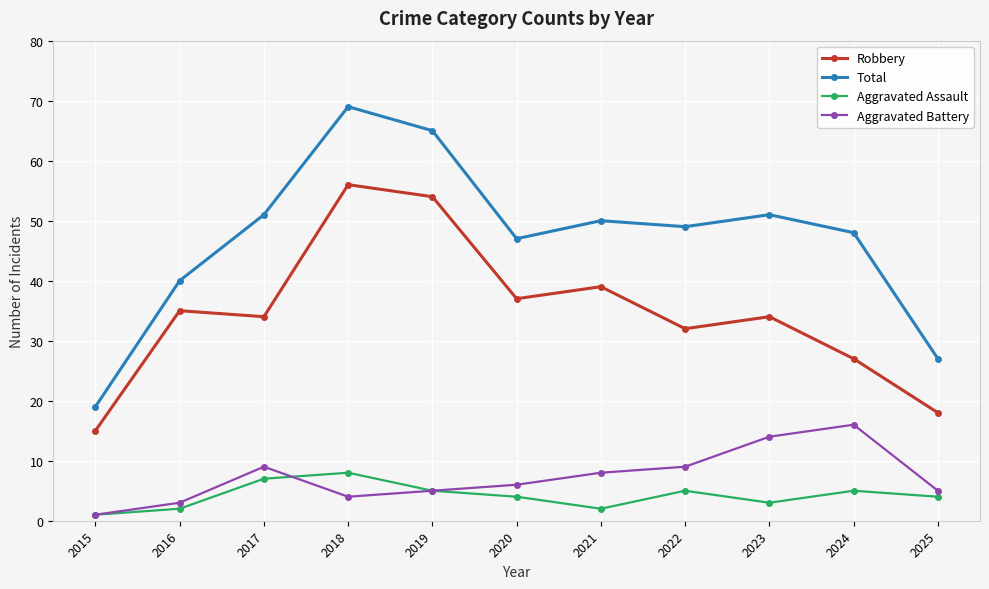

List the series in order of their peak value, highest first.

Total, Robbery, Aggravated Battery, Aggravated Assault